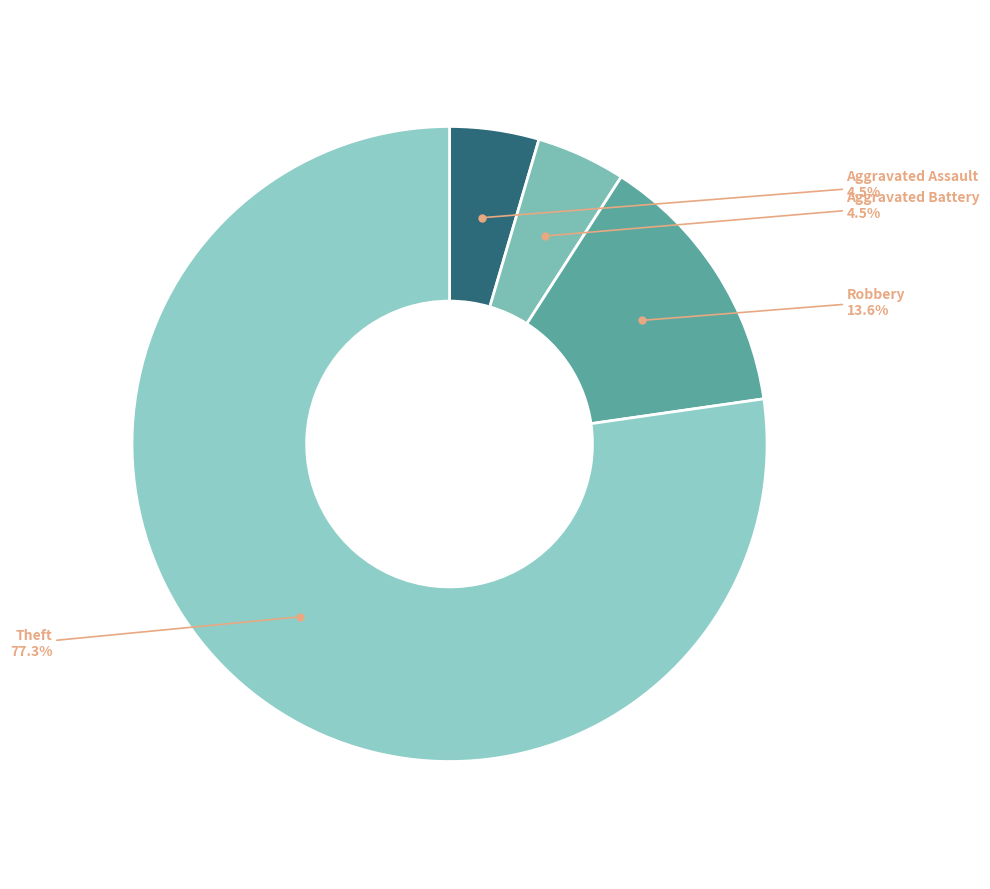

Is there a majority slice in this chart?

Yes